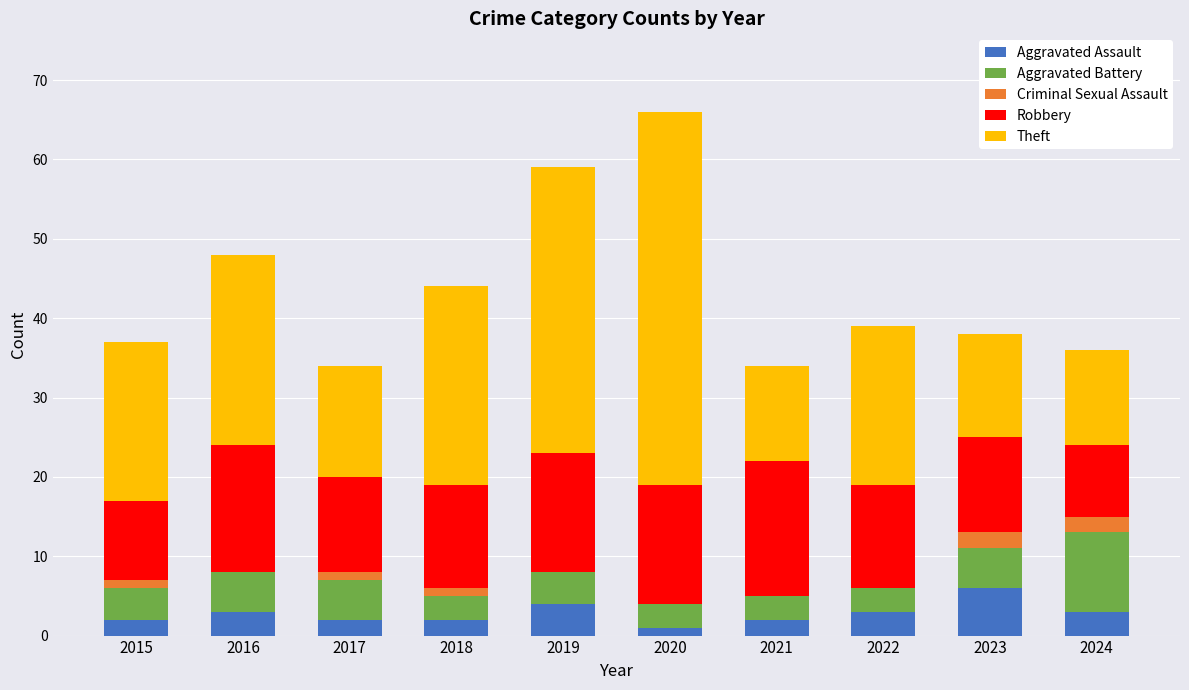

What is the total value across all series at 2022?

39